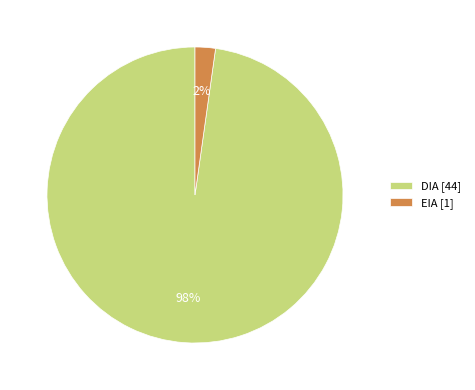

To the nearest percent, what portion does DIA represent?

98%